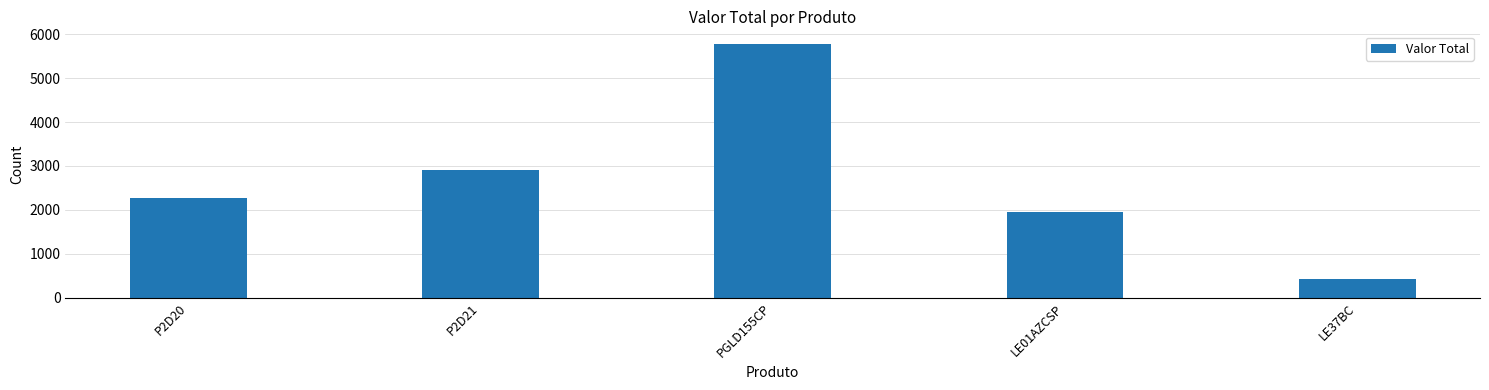

What is the difference between the second highest and minimum values?

2483.0